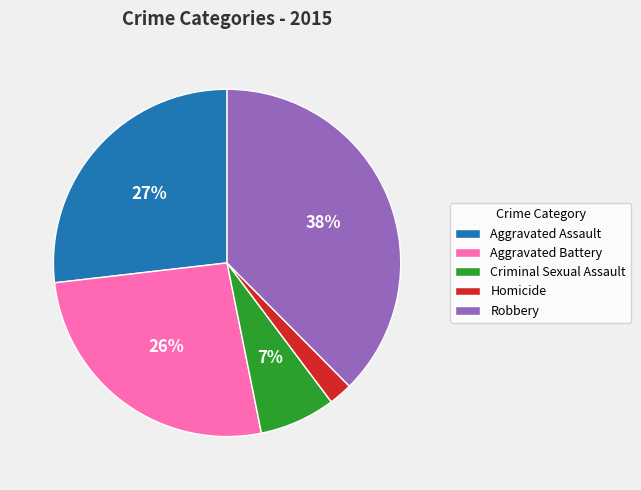

To the nearest percent, what percentage of the pie is Aggravated Assault?

27%